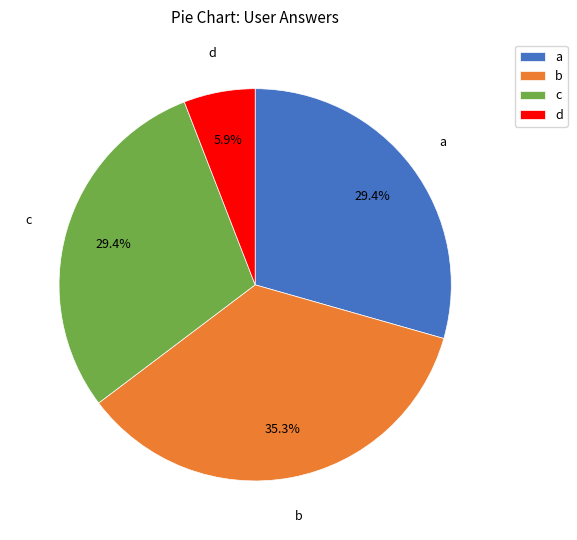

Between d and b, which is larger?

b